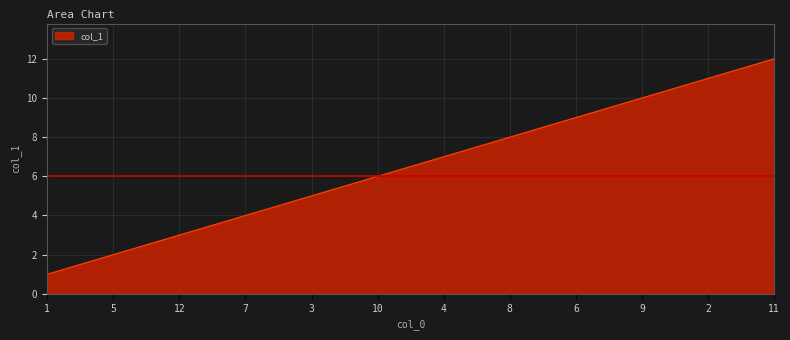

How many series are shown in this chart?

1